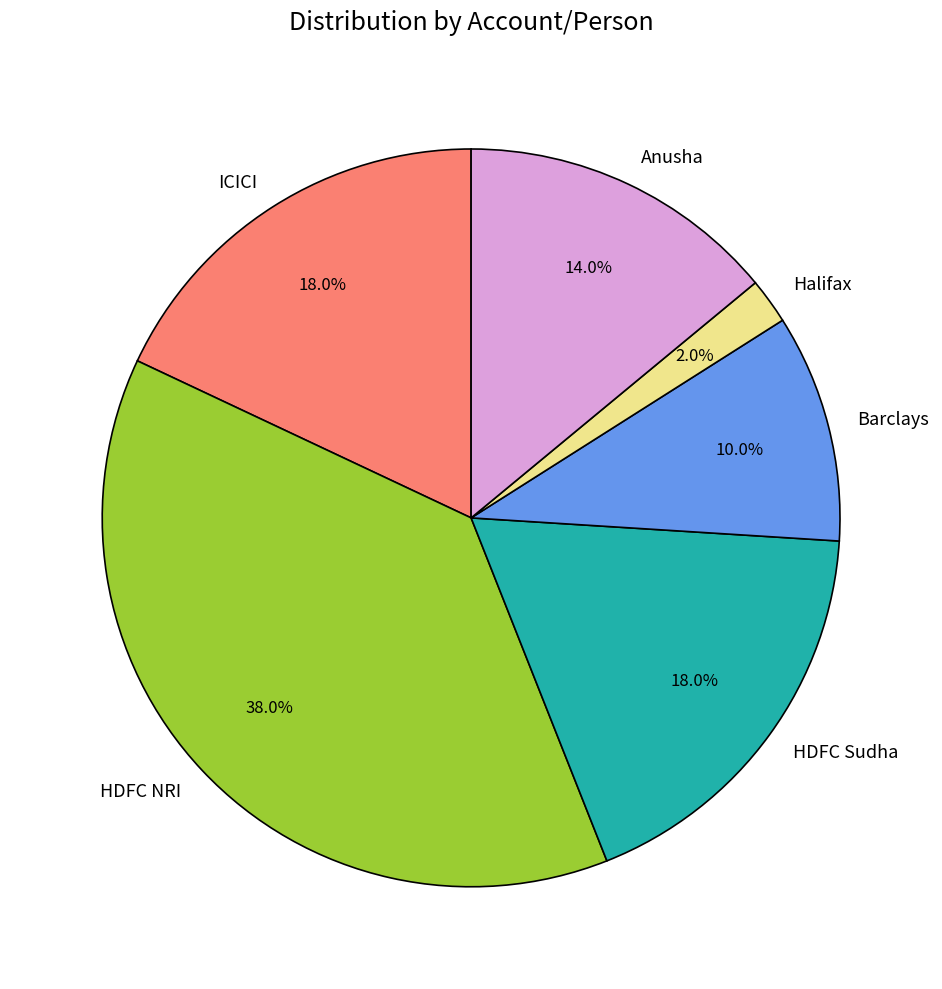

Count the number of slices in the pie.

6